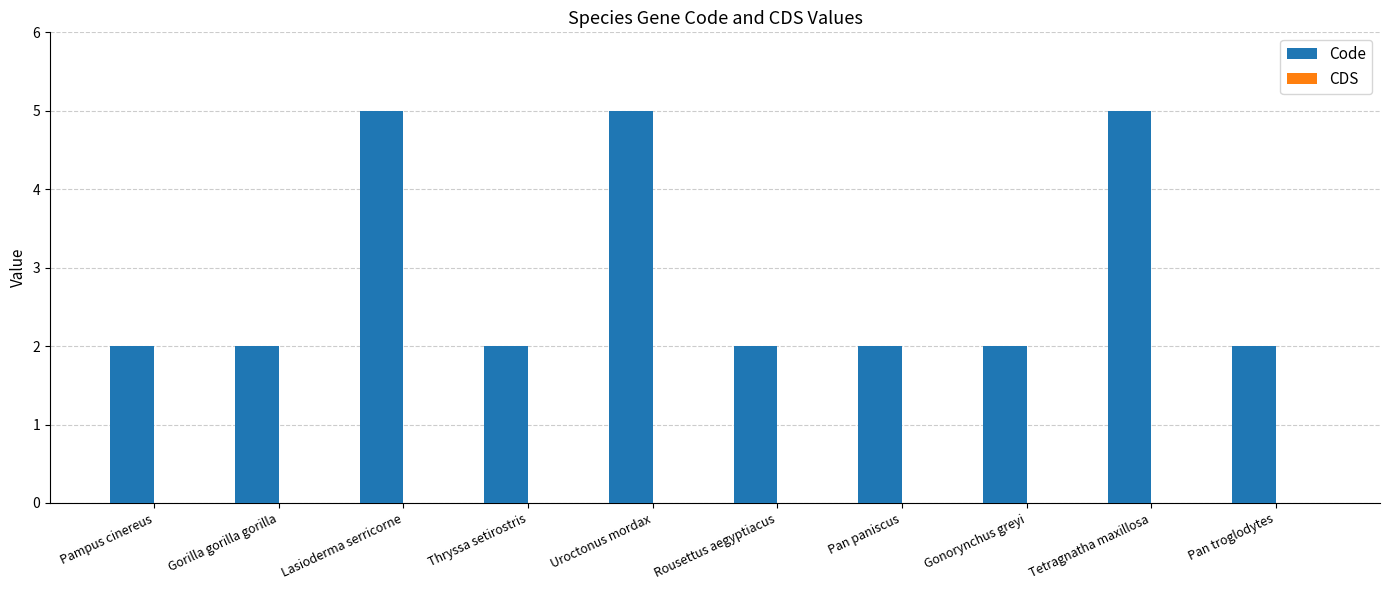

Between Pampus cinereus and Lasioderma serricorne, which is larger?

Lasioderma serricorne